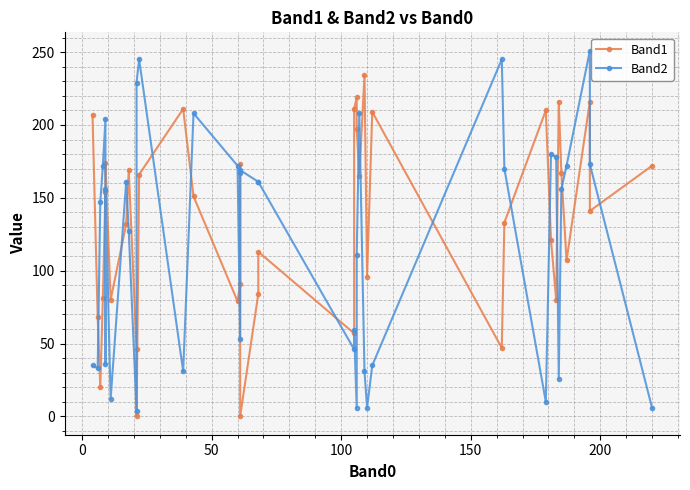

What is the difference between the maximum and minimum values in the Band1 series?

234